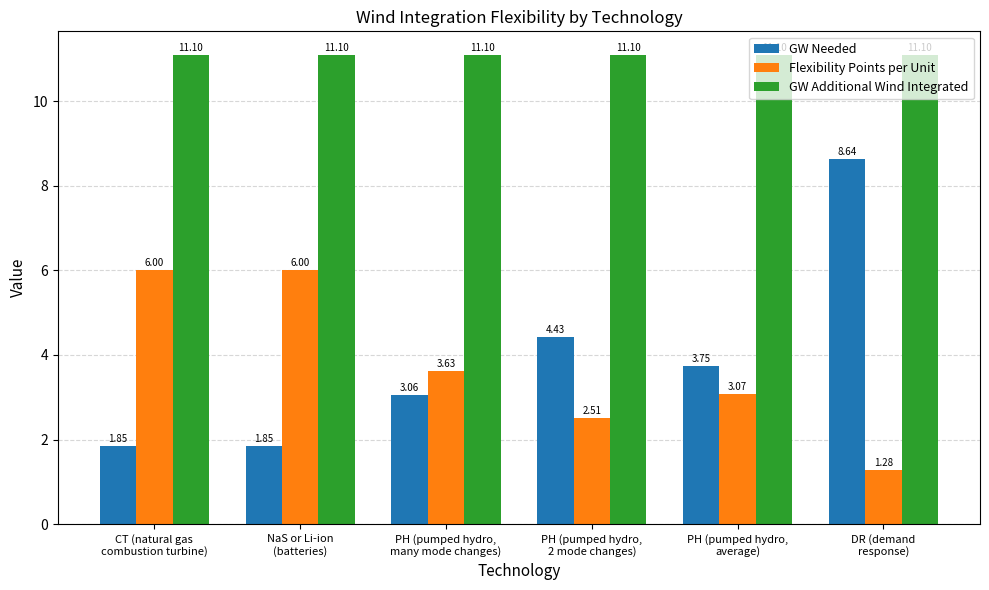

What is the sum of the GW Needed values at NaS or Li-ion
(batteries) and PH (pumped hydro,
average)?

5.6